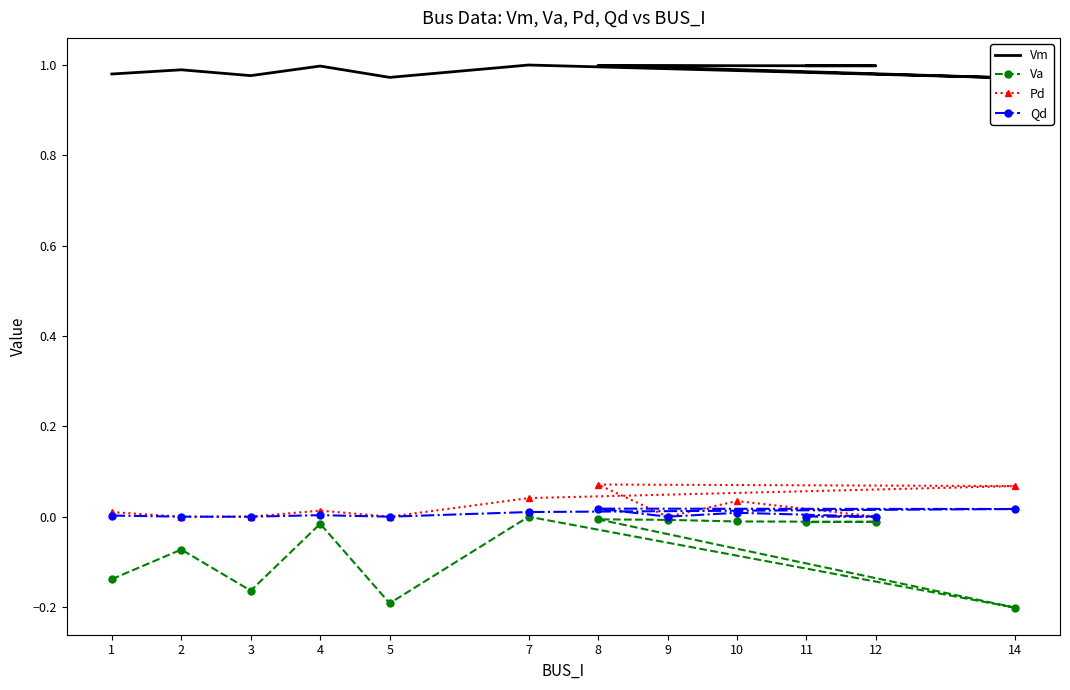

Which series has the largest range (max minus min)?

Va